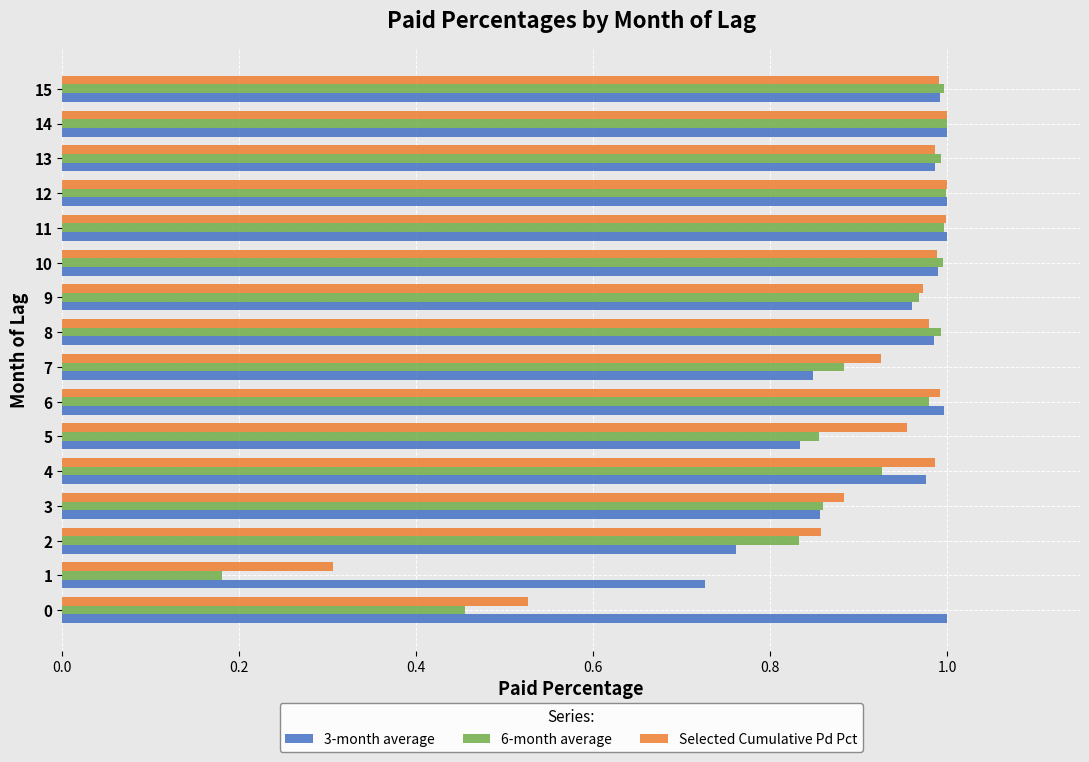

What is the difference between the Selected Cumulative Pd Pct values at 7 and 1?

0.6